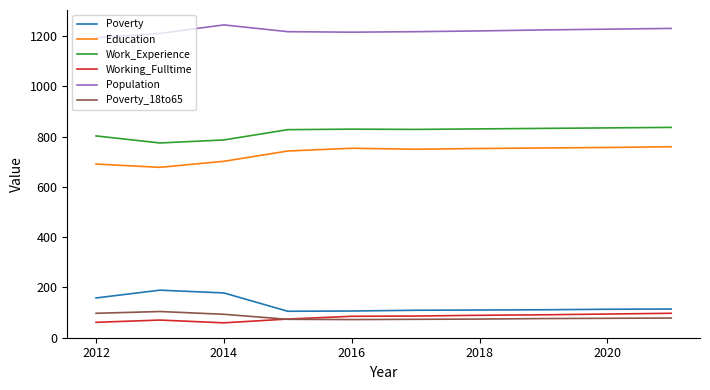

What is the maximum value for Working_Fulltime?

97